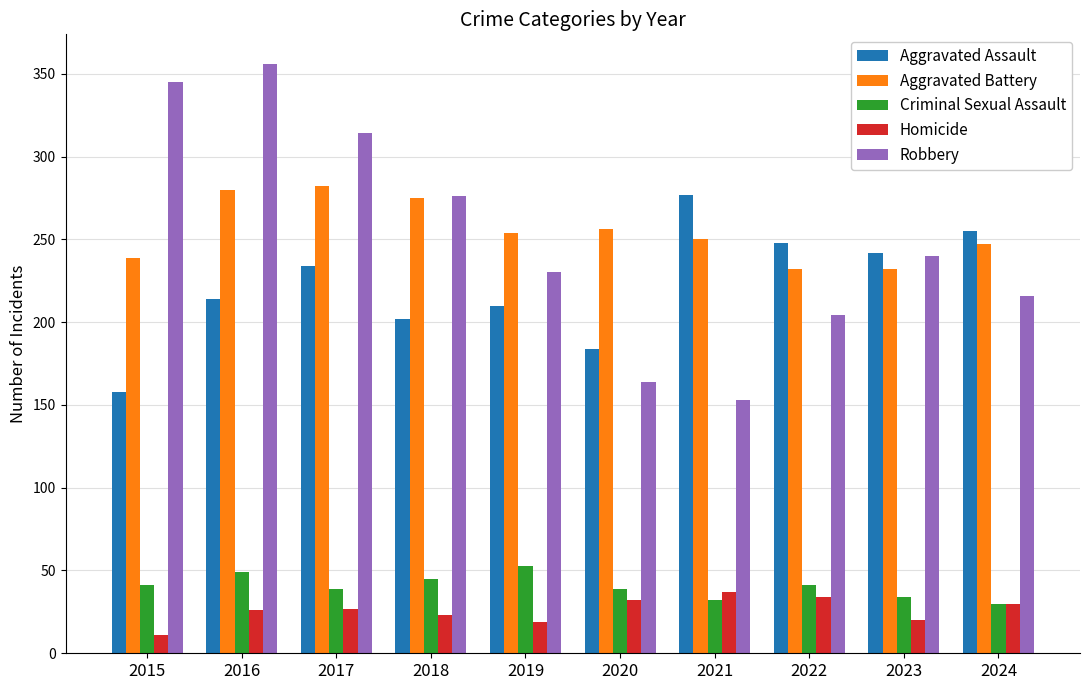

What is the sum of all Robbery values?

2498